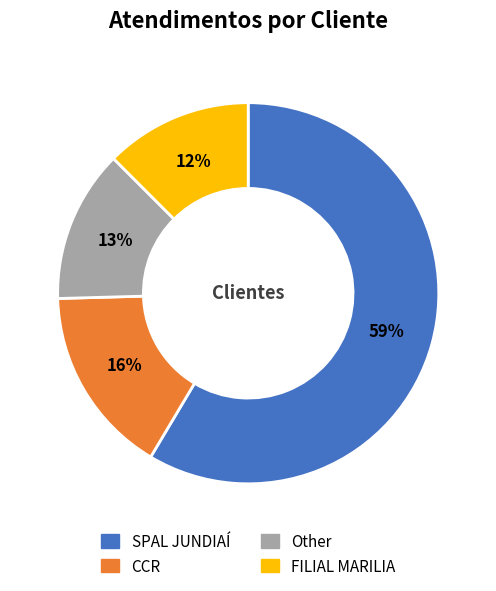

To the nearest percent, what portion does CCR represent?

16%